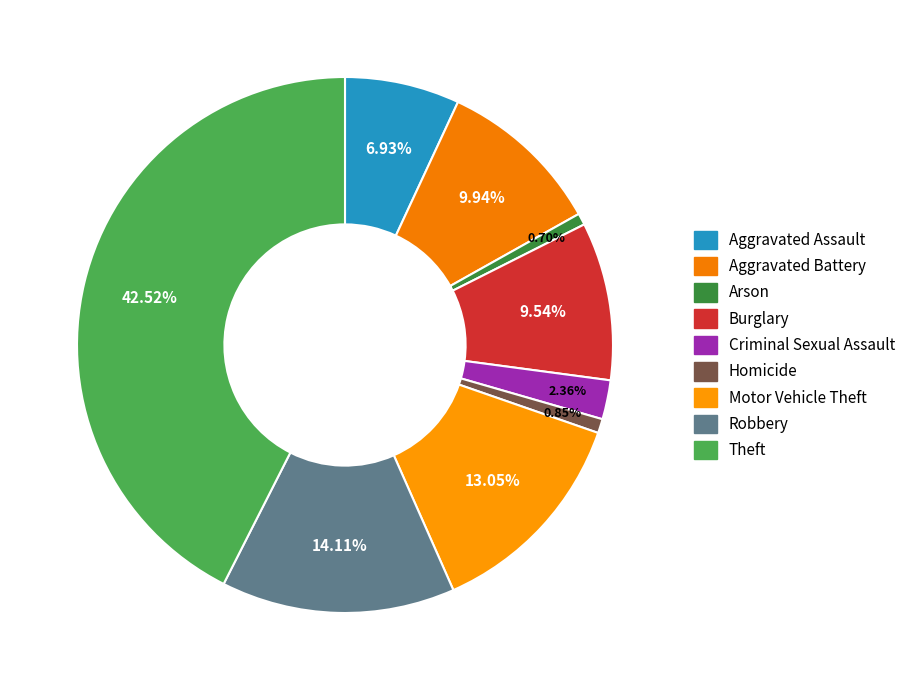

Count the number of slices in the pie.

9